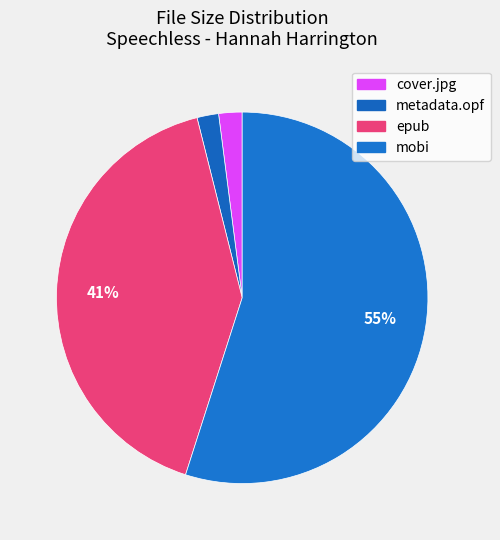

Which slice is the smallest?

metadata.opf